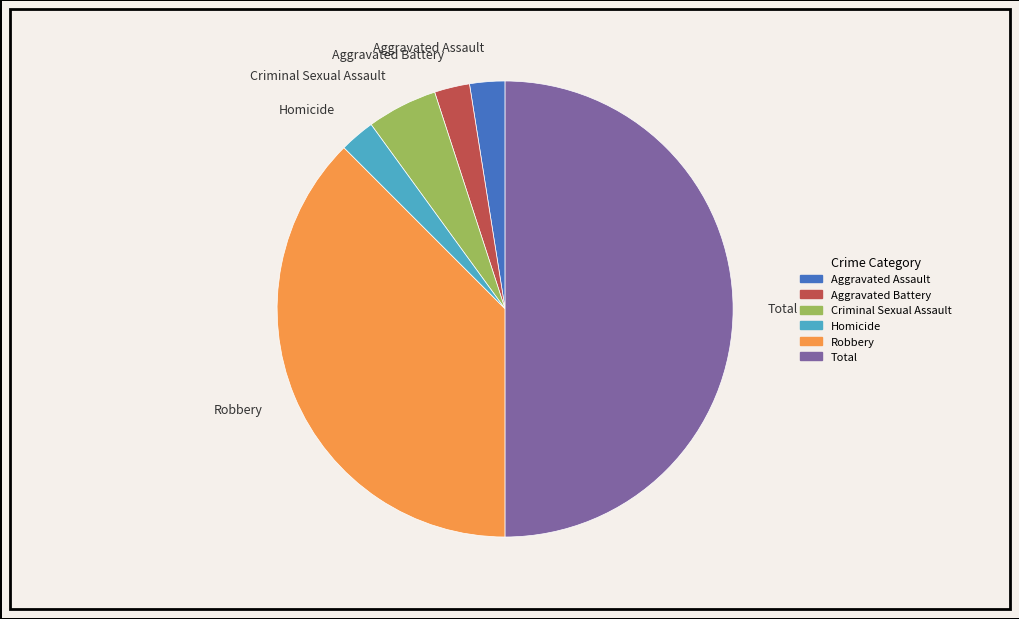

Does Robbery account for over 50% of the chart?

No